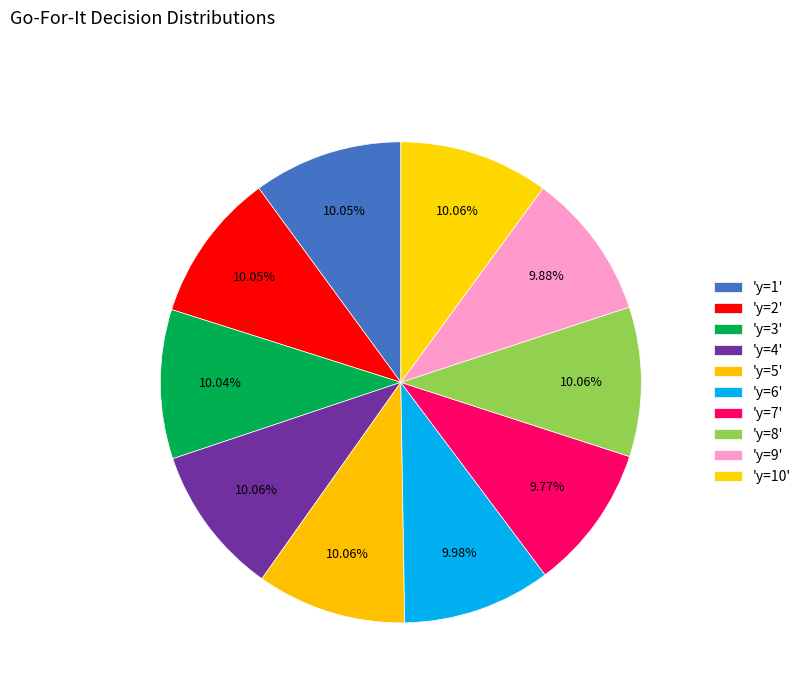

Which slice is the largest?

y=4